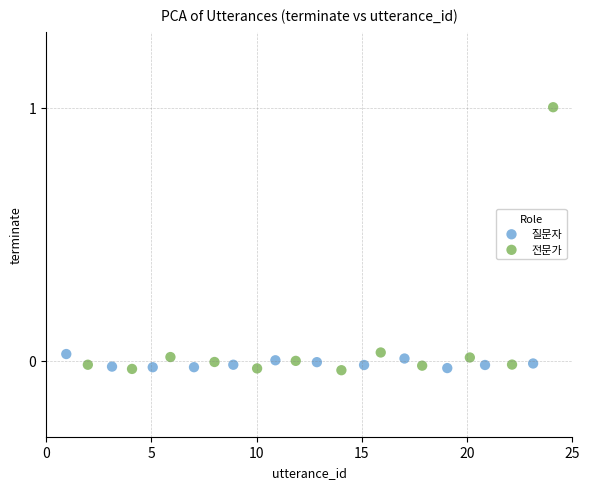

Which series reaches the maximum Y coordinate?

전문가